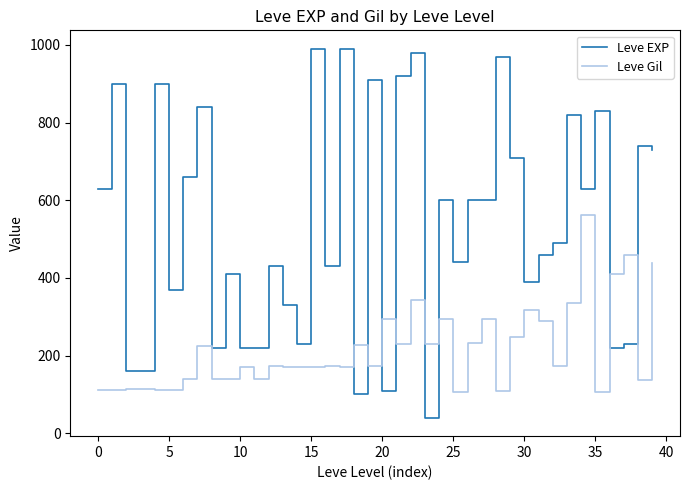

List the series in order of their peak value, lowest first.

Leve Gil, Leve EXP